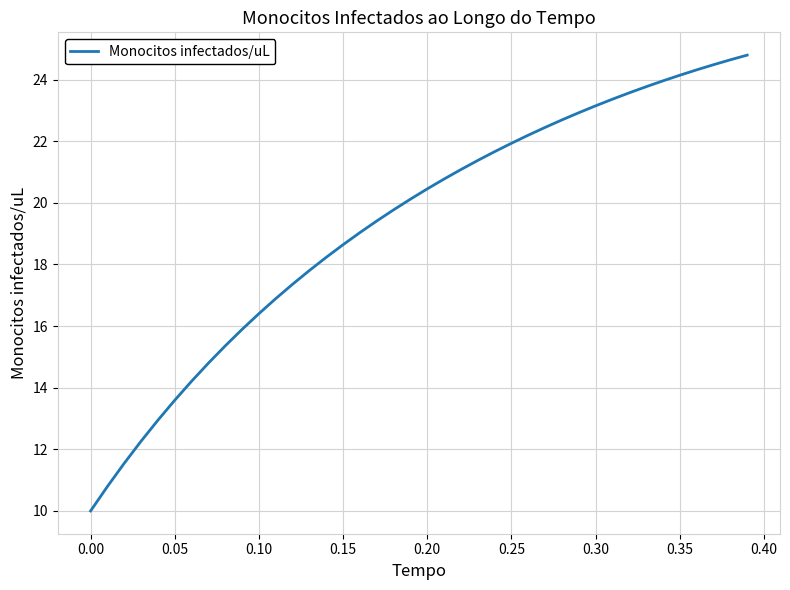

What is the greatest value displayed?

24.8